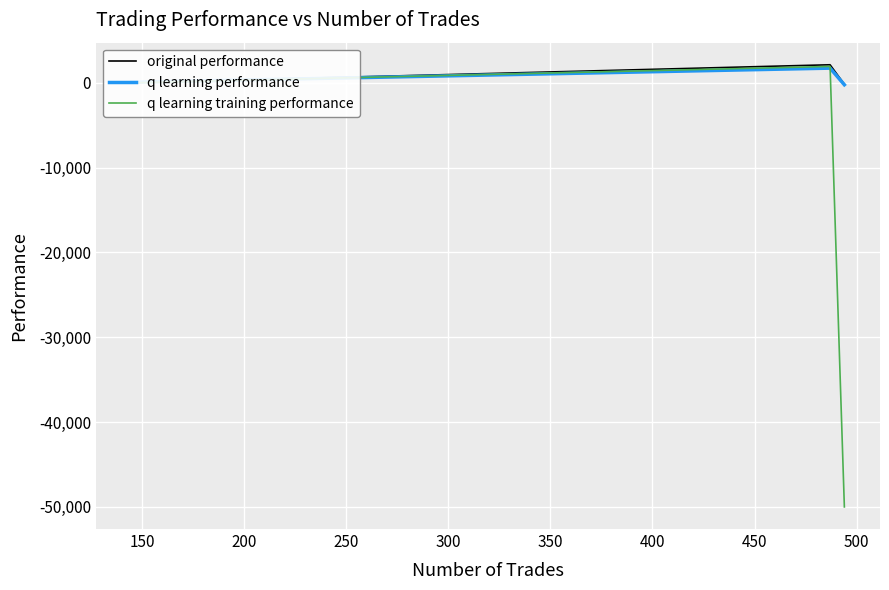

What is the lowest value of the q learning training performance series?

-50000.0